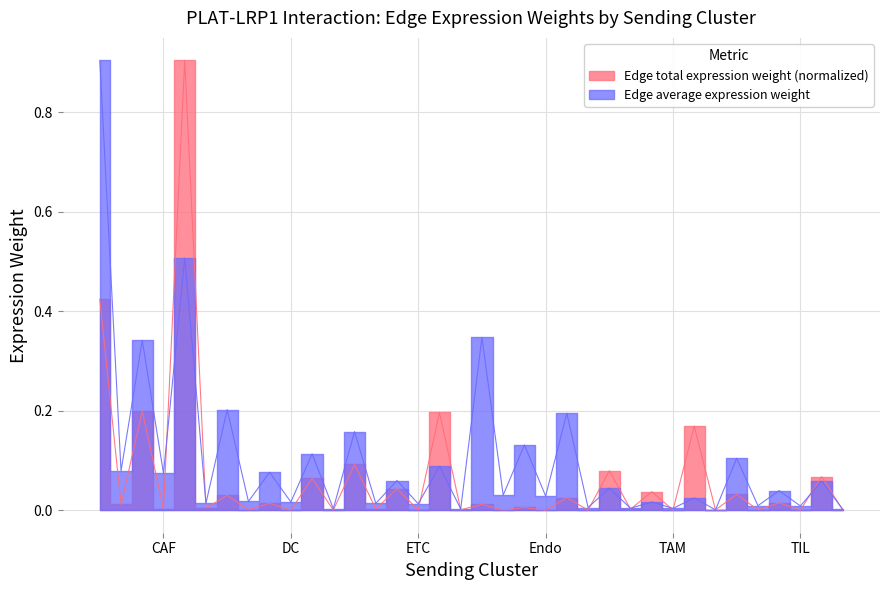

Reading right to left, what are all the values shown in this chart?

Edge average expression weight: 0.0	0.1	0.0	0.0	0.0	0.1	0.0	0.0	0.0	0.0	0.0	0.0	0.0	0.2	0.0	0.1	0.0	0.3	0.0	0.1	0.0	0.1	0.0	0.2	0.0	0.1	0.0	0.1	0.0	0.2	0.0	0.5	0.1	0.3	0.1	0.9
Edge total expression weight: 0.0	0.1	0.0	0.0	0.0	0.0	0.0	0.2	0.0	0.0	0.0	0.1	0.0	0.0	0.0	0.0	0.0	0.0	0.0	0.2	0.0	0.0	0.0	0.1	0.0	0.1	0.0	0.0	0.0	0.0	0.0	0.9	0.0	0.2	0.0	0.4